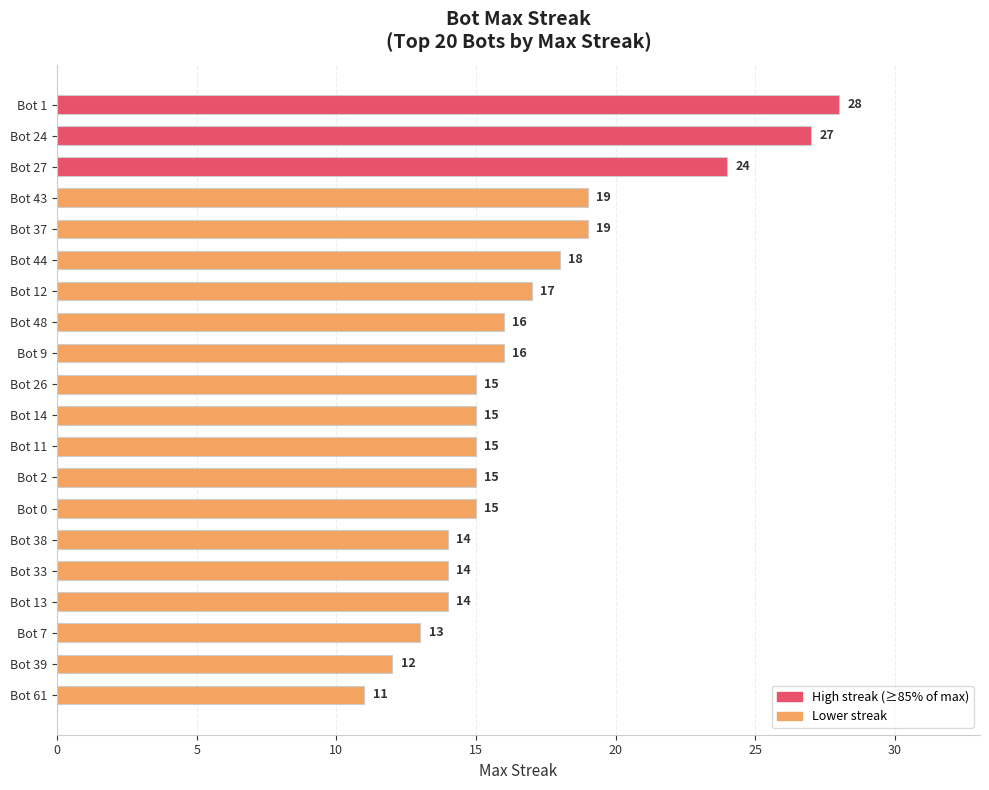

Which category has the lowest value across all series?

Bot 61